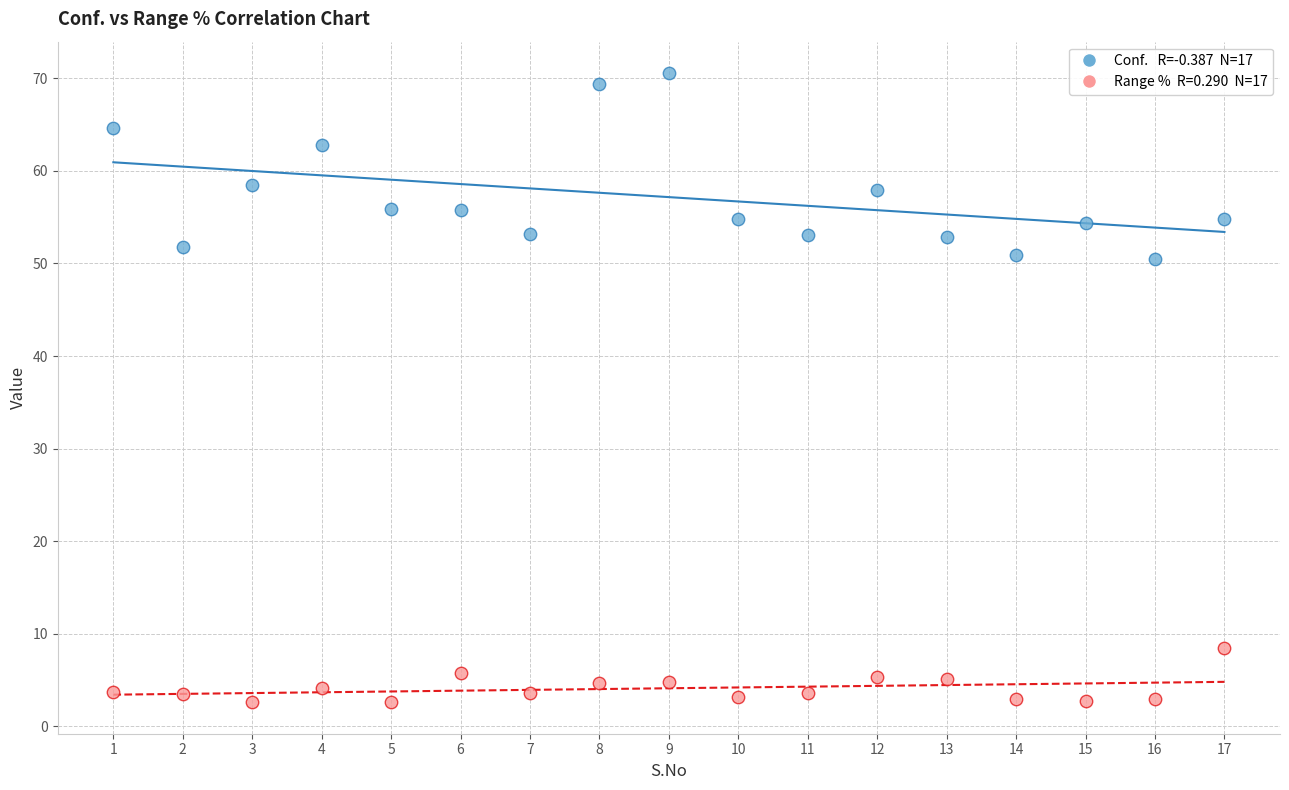

Across all data points, what is the range of Y values (max minus min)?

68.0